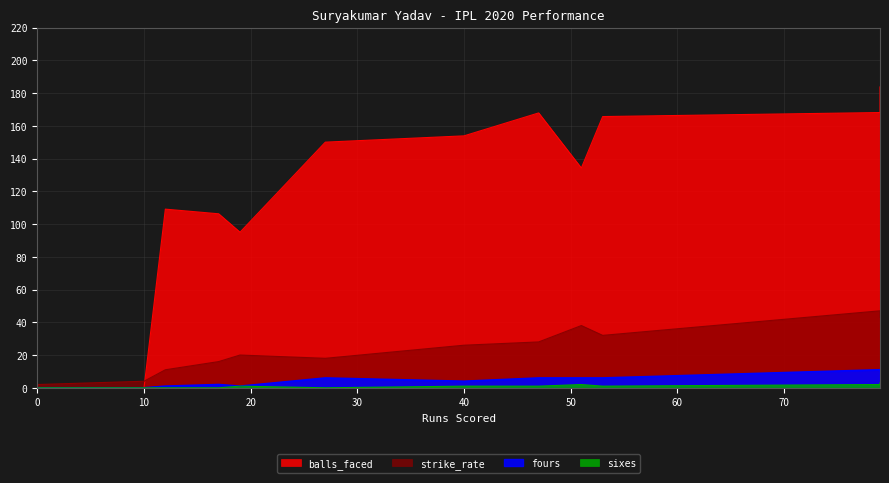

In strike_rate, how many points are higher than both neighbors (excluding endpoints)?

2